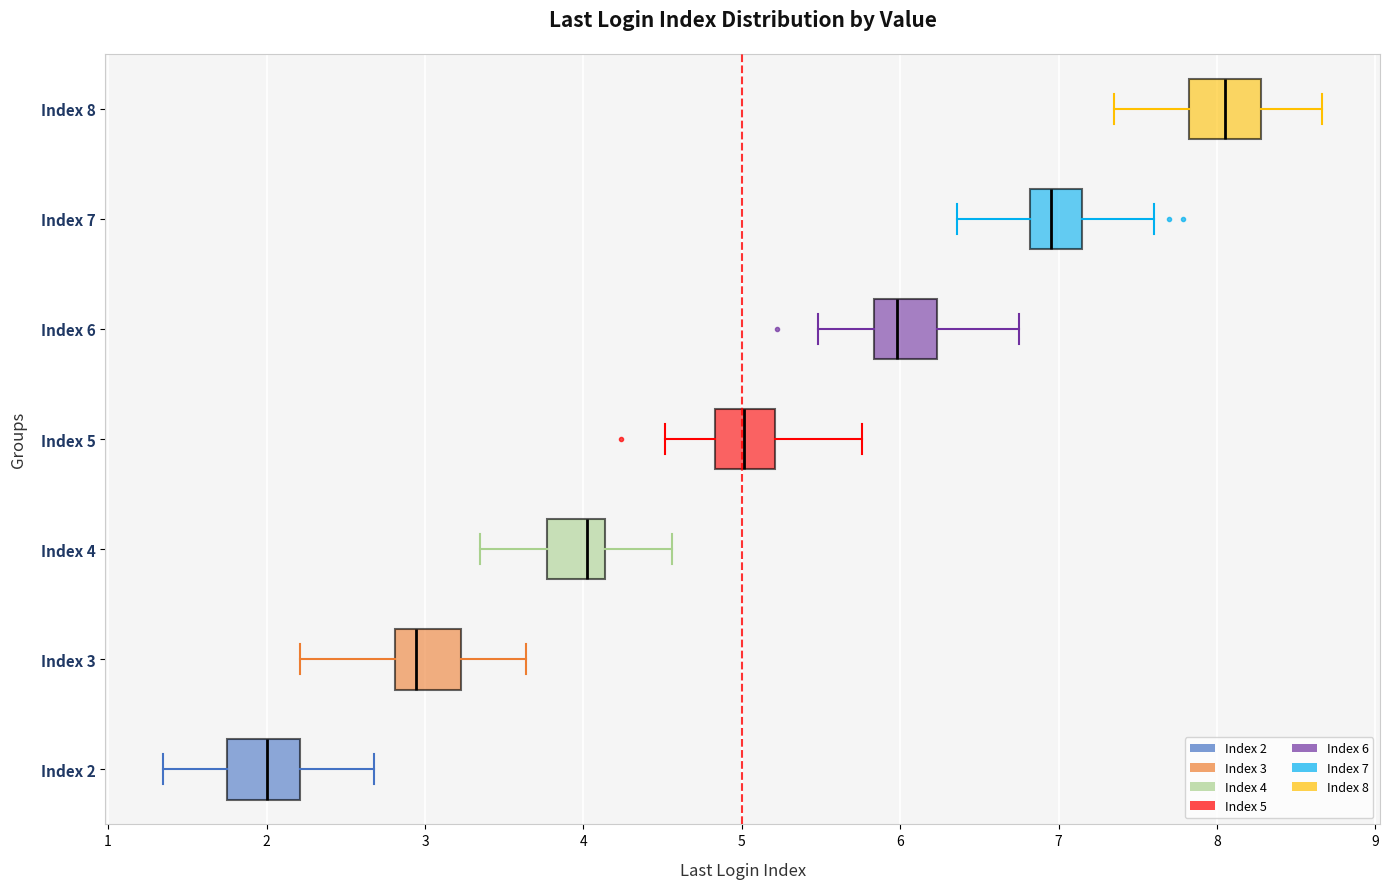

Reading bottom to top, read every box against the x-axis: the position of its median line, the range the box covers, and the ends of its whiskers. The values are not printed on the chart, so give them approximately, as read against the axis.

Index 2: median 2.0, box 1.8 to 2.2, whiskers 1.3 to 2.7
Index 3: median 2.9, box 2.8 to 3.2, whiskers 2.2 to 3.6
Index 4: median 4.0, box 3.8 to 4.1, whiskers 3.3 to 4.6
Index 5: median 5.0, box 4.8 to 5.2, whiskers 4.5 to 5.8
Index 6: median 6.0, box 5.8 to 6.2, whiskers 5.5 to 6.7
Index 7: median 7.0, box 6.8 to 7.1, whiskers 6.4 to 7.6
Index 8: median 8.0, box 7.8 to 8.3, whiskers 7.4 to 8.7